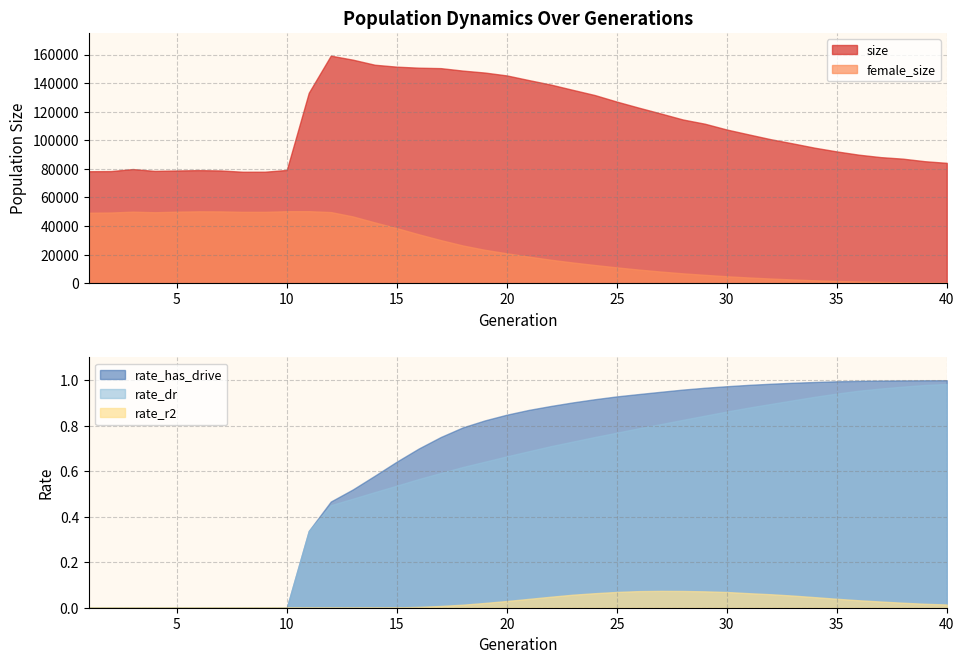

At which label does female_size first exceed 20972?

1